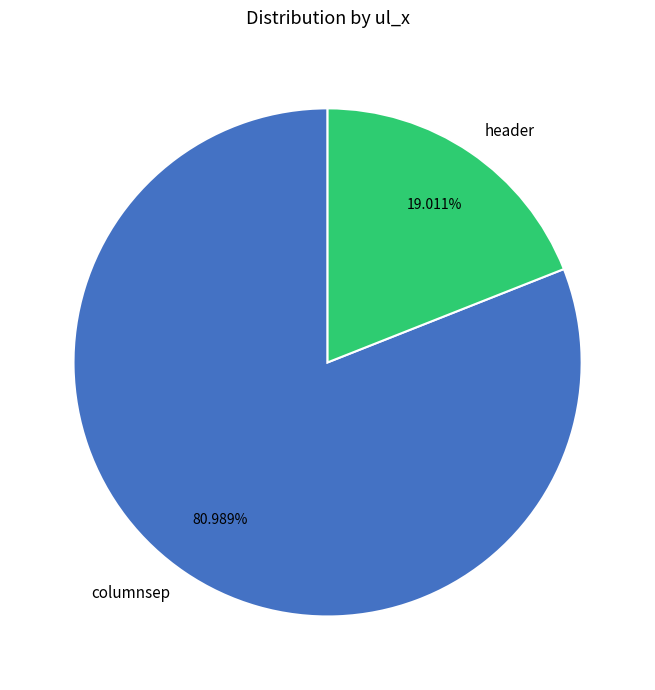

Is it true that columnsep is 68% of the pie?

False